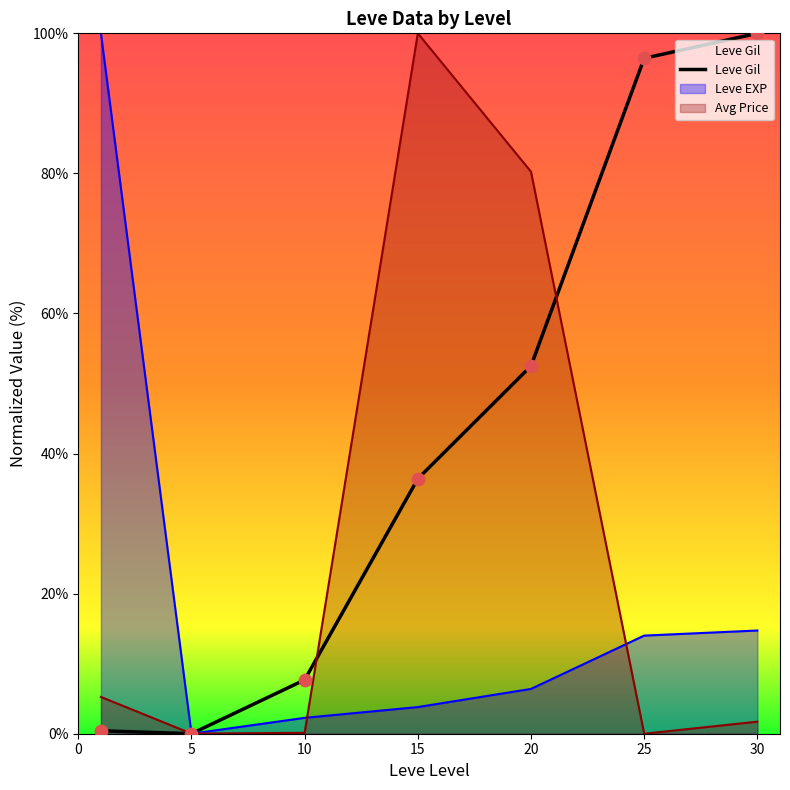

What is the change in value from 20 to 30?

+47.5